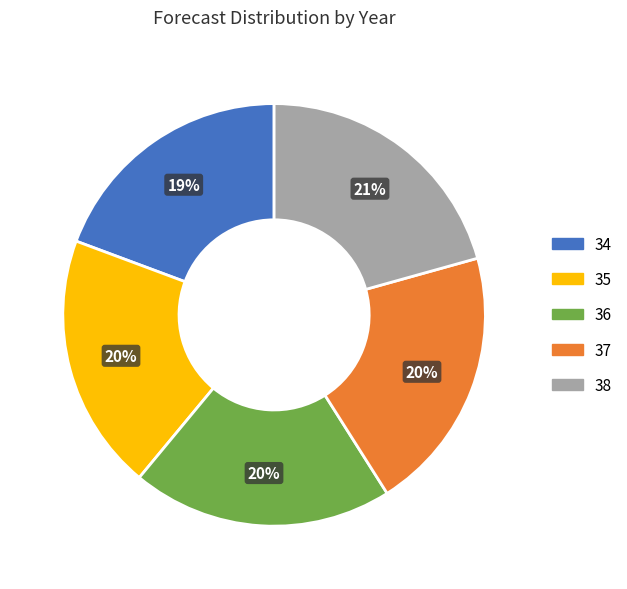

True or false: 34 accounts for 32% of the total.

False